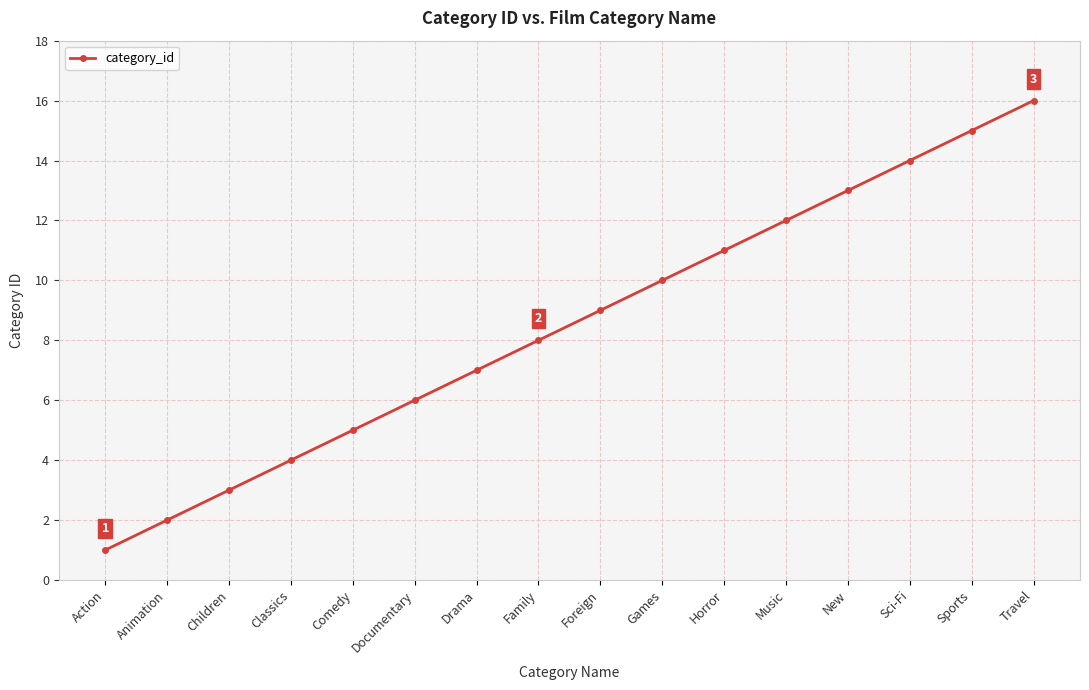

At which label is the value closest to 8?

Family